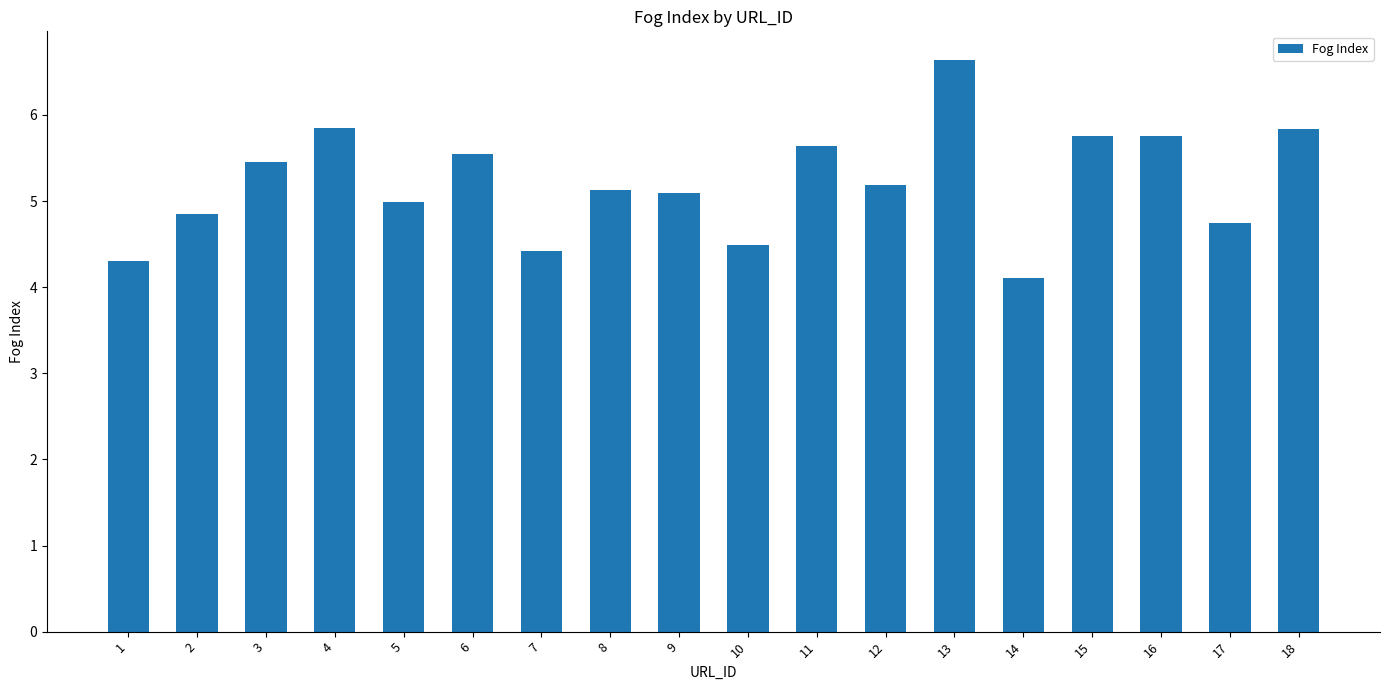

Where does the data first go above 5?

3